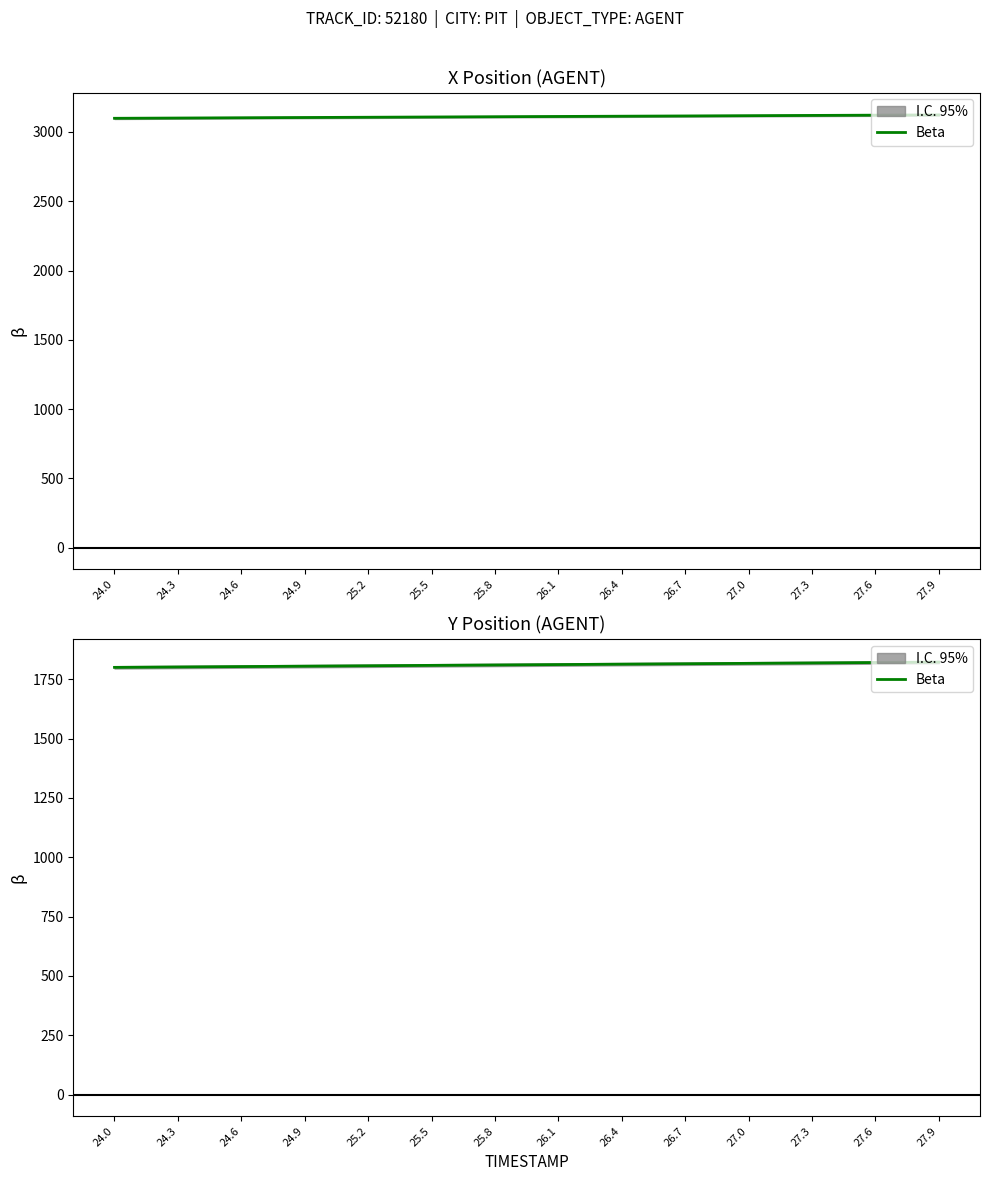

Does the chart display data point markers on the line(s)?

No